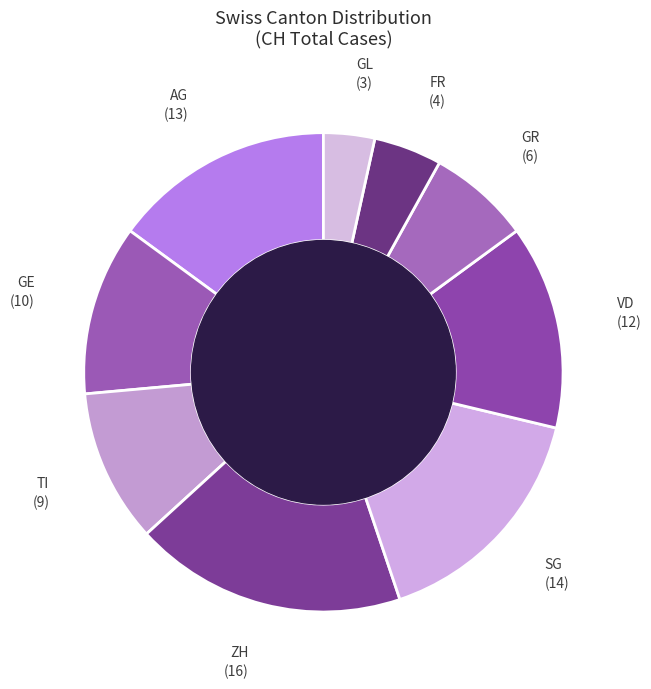

Count the number of slices in the pie.

9